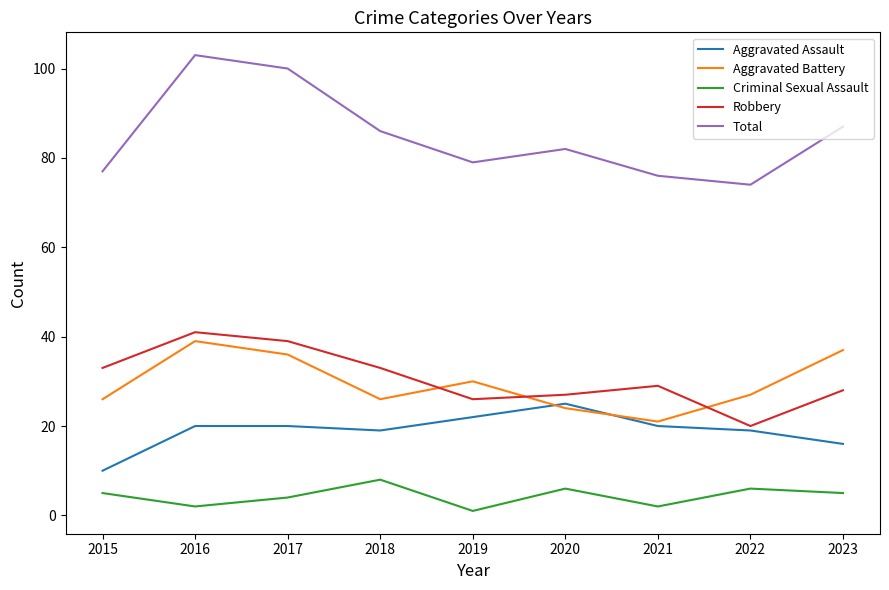

Which category has the highest value across all series?

2016